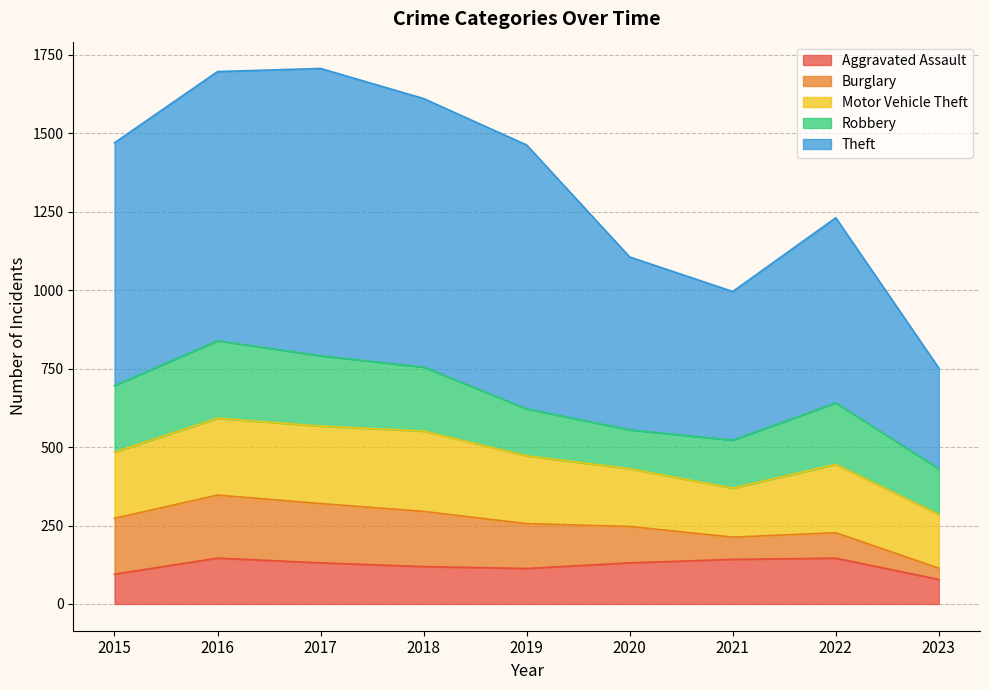

What is the difference between the Aggravated Assault values at 2022 and 2019?

33